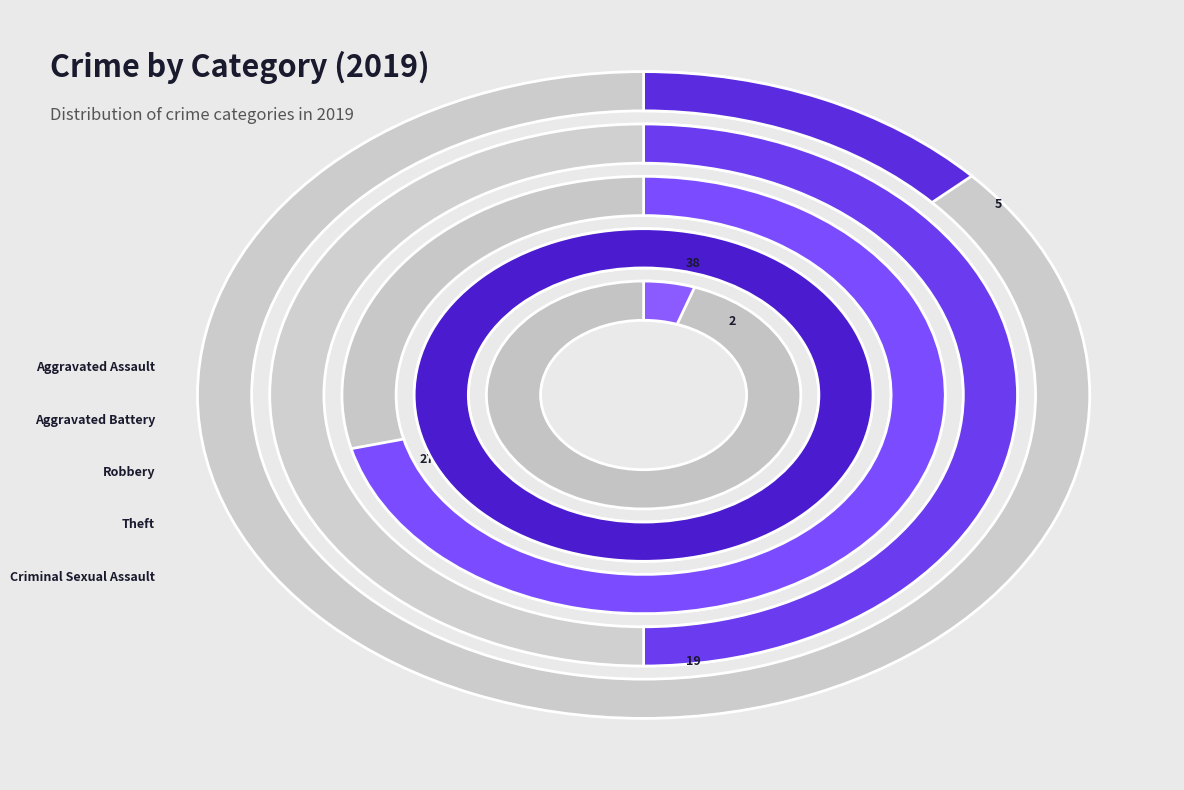

Is Homicide the majority of the pie?

No